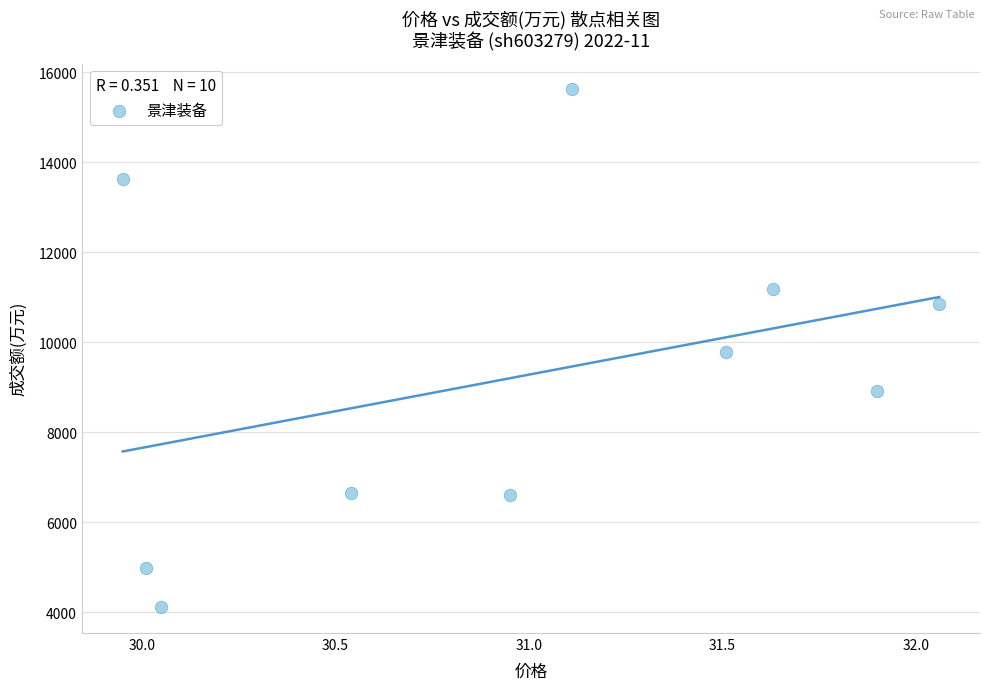

What is the average Y value?

9236